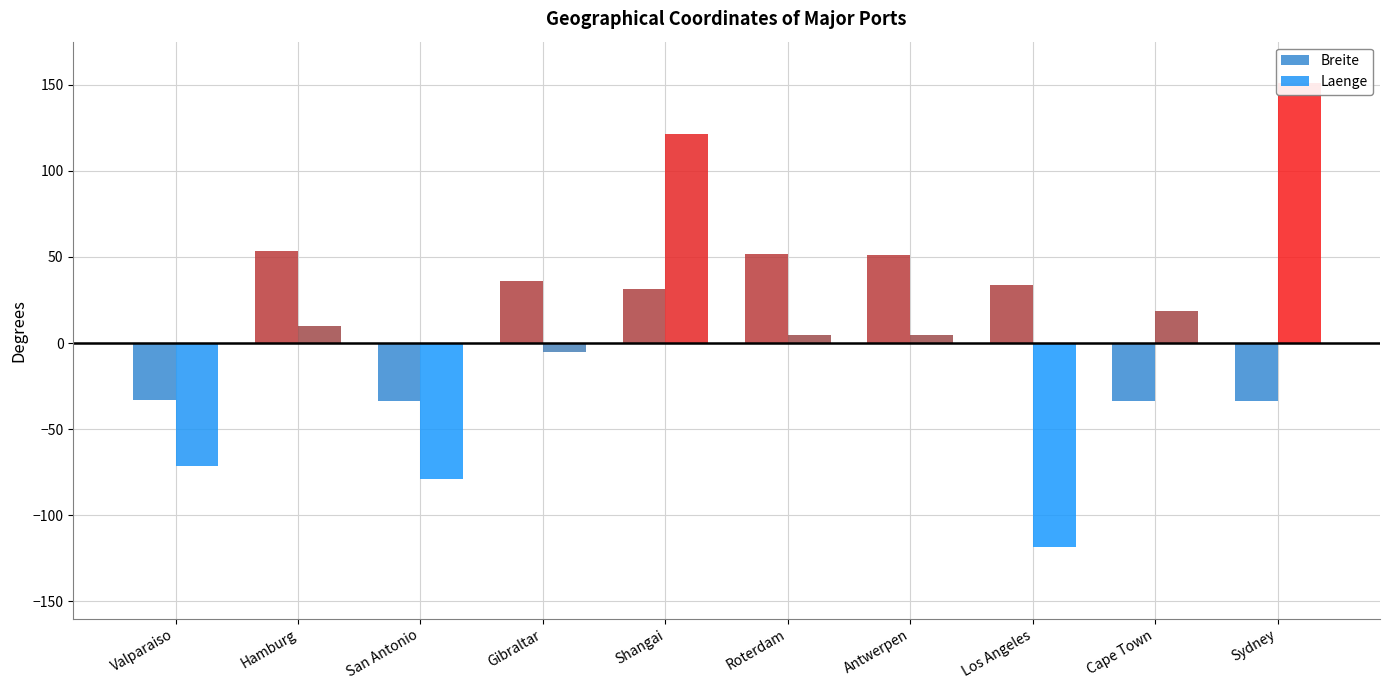

Reading left to right, what are all the values shown in this chart?

Breite: -33.0	53.5	-33.6	36.1	31.4	51.9	51.2	33.7	-33.9	-33.9
Laenge: -71.6	10.0	-78.8	-5.3	121.5	4.5	4.4	-118.2	18.4	151.2